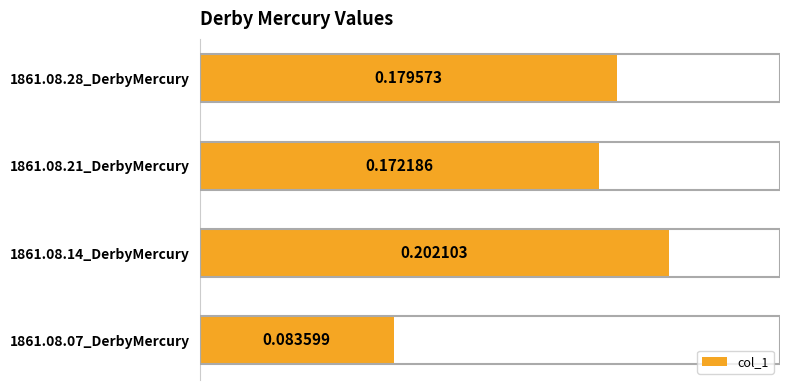

What is the change in value from 1861.08.07_DerbyMercury to 1861.08.21_DerbyMercury?

+0.1